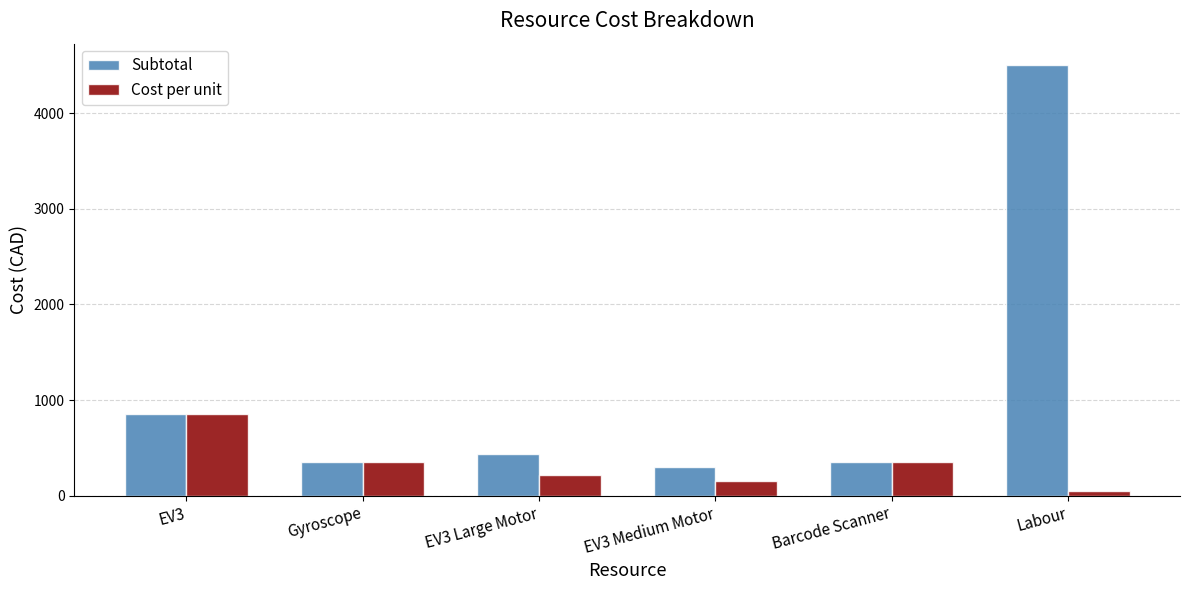

What is the spread (max minus min) of values at Labour?

4450